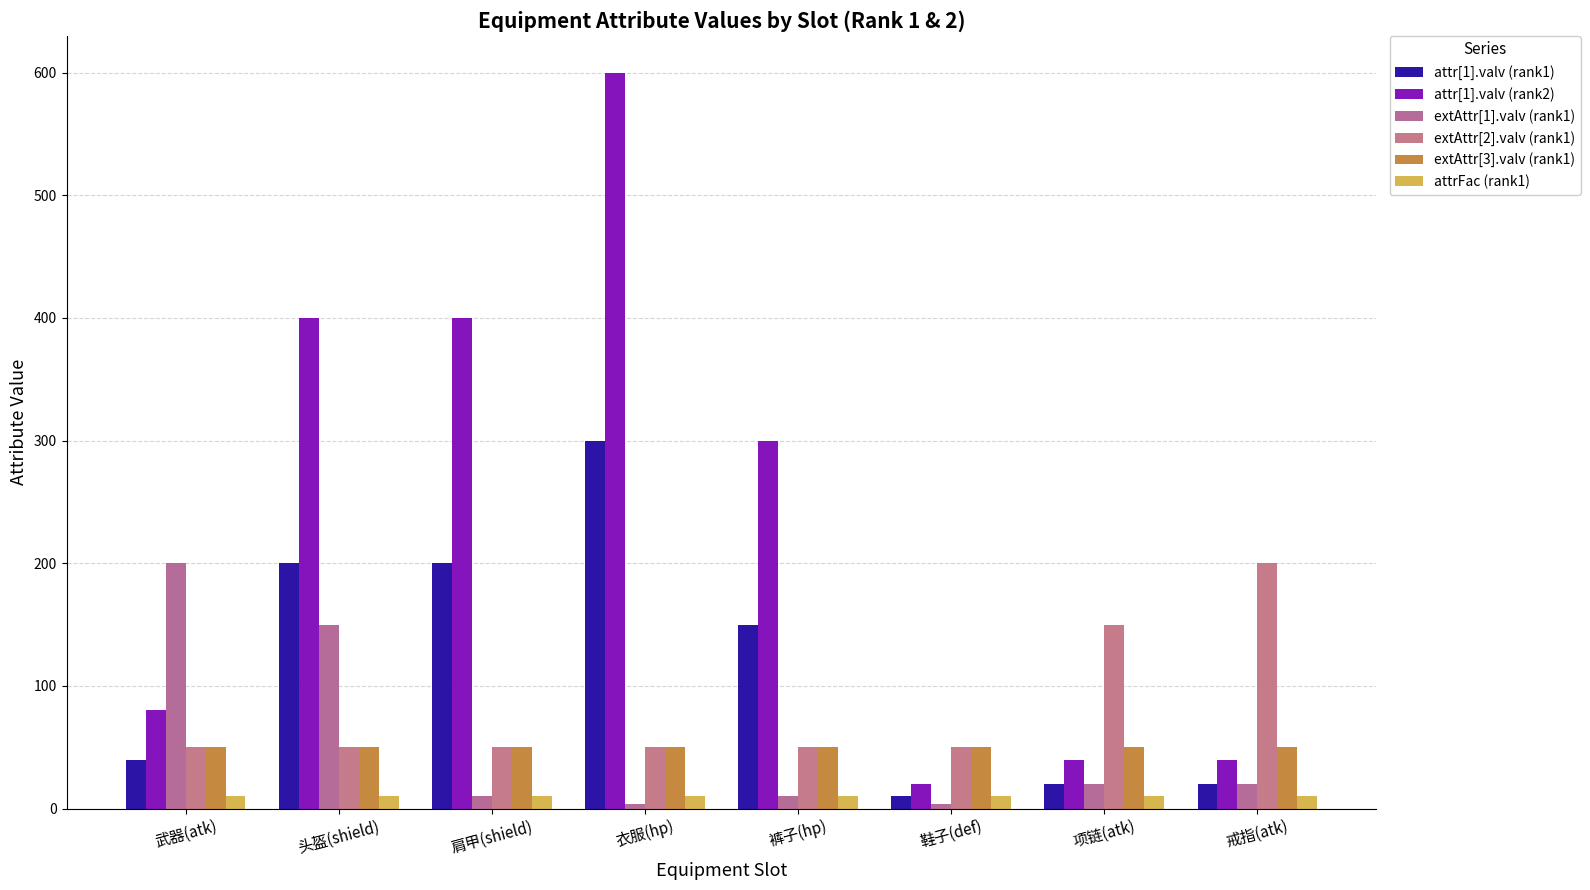

Reading left to right, extract all data points from this chart.

attr[1].valv (rank1): 武器(atk)=40	头盔(shield)=200	肩甲(shield)=200	衣服(hp)=300	裤子(hp)=150	鞋子(def)=10	项链(atk)=20	戒指(atk)=20
attr[1].valv (rank2): 武器(atk)=80	头盔(shield)=400	肩甲(shield)=400	衣服(hp)=600	裤子(hp)=300	鞋子(def)=20	项链(atk)=40	戒指(atk)=40
extAttr[1].valv (rank1): 武器(atk)=200	头盔(shield)=150	肩甲(shield)=10	衣服(hp)=4	裤子(hp)=10	鞋子(def)=4	项链(atk)=20	戒指(atk)=20
extAttr[2].valv (rank1): 武器(atk)=50	头盔(shield)=50	肩甲(shield)=50	衣服(hp)=50	裤子(hp)=50	鞋子(def)=50	项链(atk)=150	戒指(atk)=200
extAttr[3].valv (rank1): 武器(atk)=50	头盔(shield)=50	肩甲(shield)=50	衣服(hp)=50	裤子(hp)=50	鞋子(def)=50	项链(atk)=50	戒指(atk)=50
attrFac (rank1): 武器(atk)=10	头盔(shield)=10	肩甲(shield)=10	衣服(hp)=10	裤子(hp)=10	鞋子(def)=10	项链(atk)=10	戒指(atk)=10